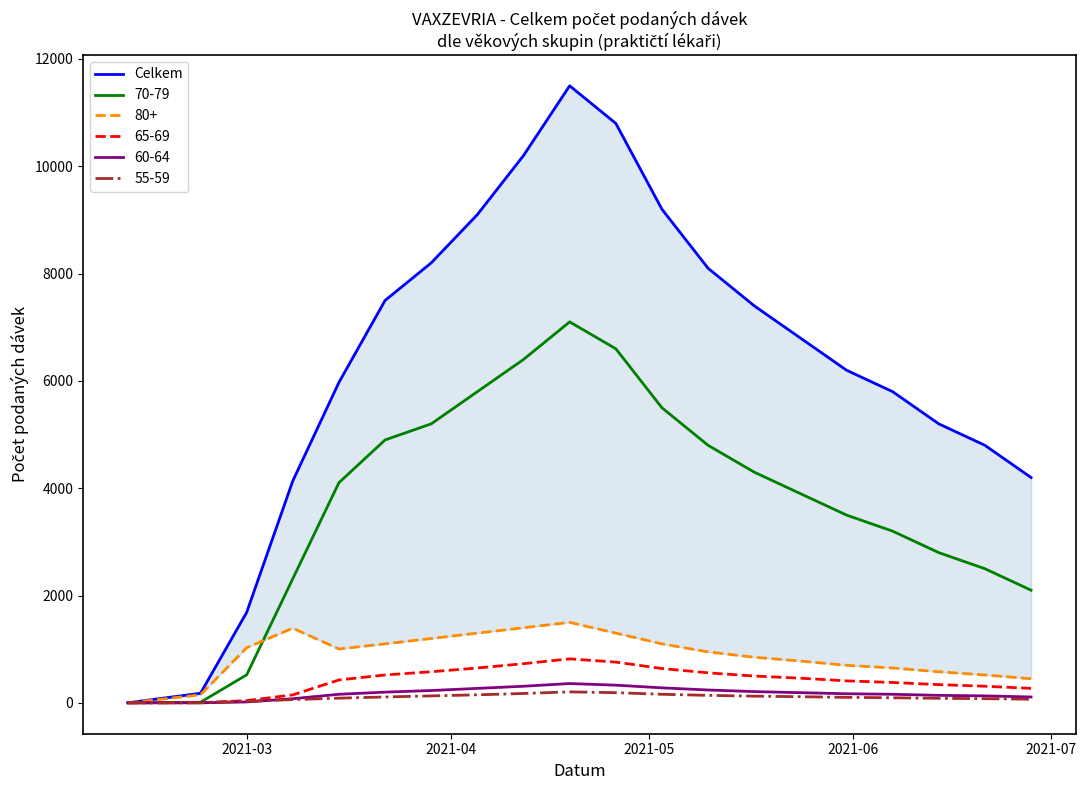

What is the greatest value displayed?

11500